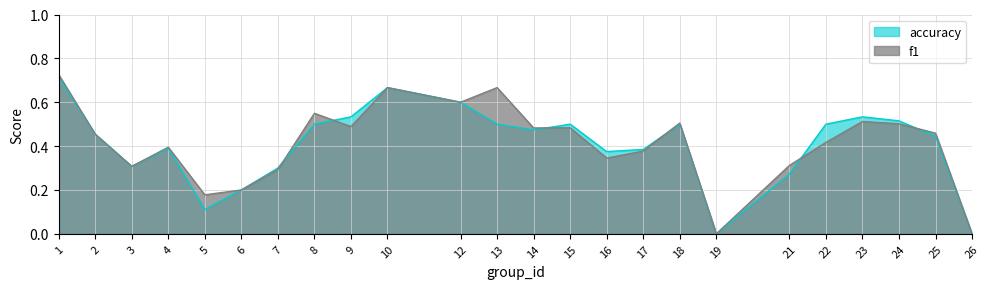

How many series are shown in this chart?

2